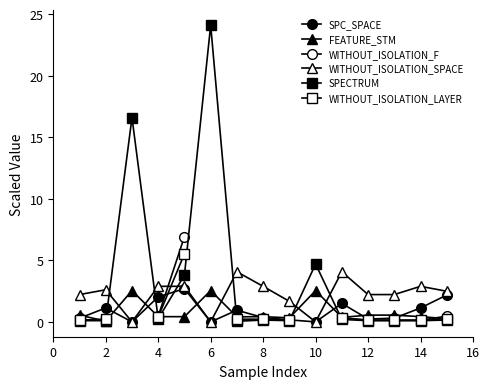

What are all the series names shown in the legend?

SPC_SPACE, FEATURE_STM, WITHOUT_ISOLATION_F, WITHOUT_ISOLATION_SPACE, SPECTRUM, WITHOUT_ISOLATION_LAYER